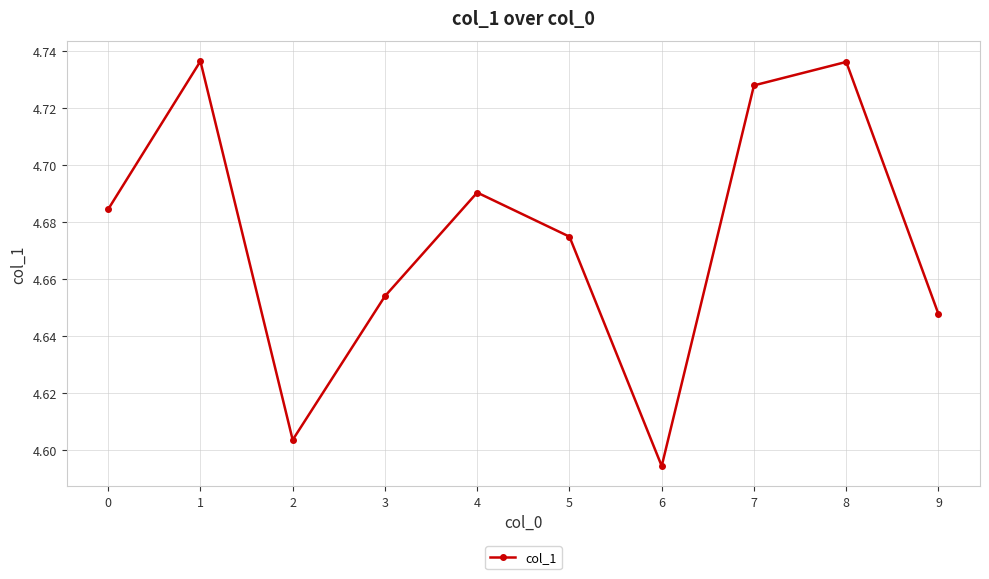

Is it true that the value at 7 is 8.4?

False